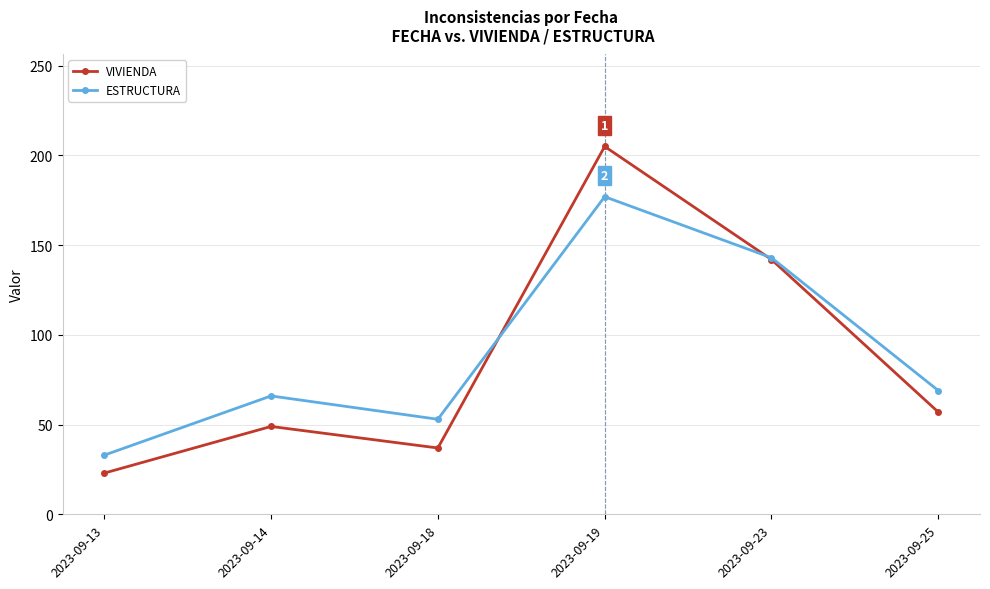

Where is the first local maximum for VIVIENDA?

2023-09-14